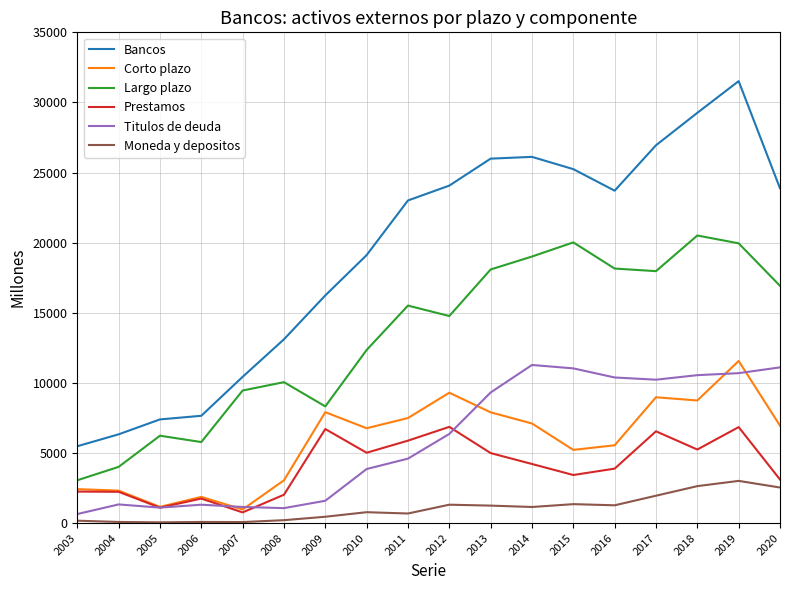

True or false: Corto plazo and Moneda y depositos cross at least once.

False